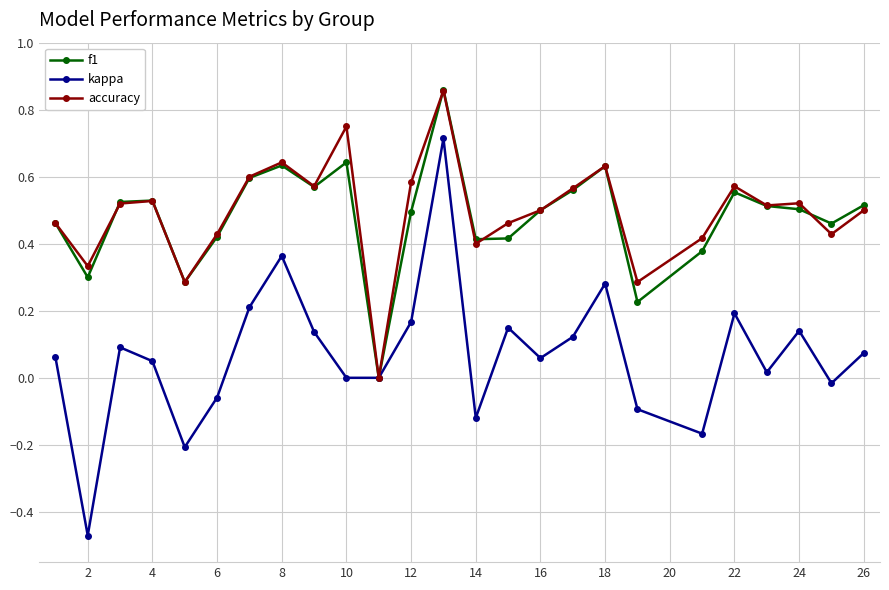

Does the chart display data point markers on the line(s)?

Yes